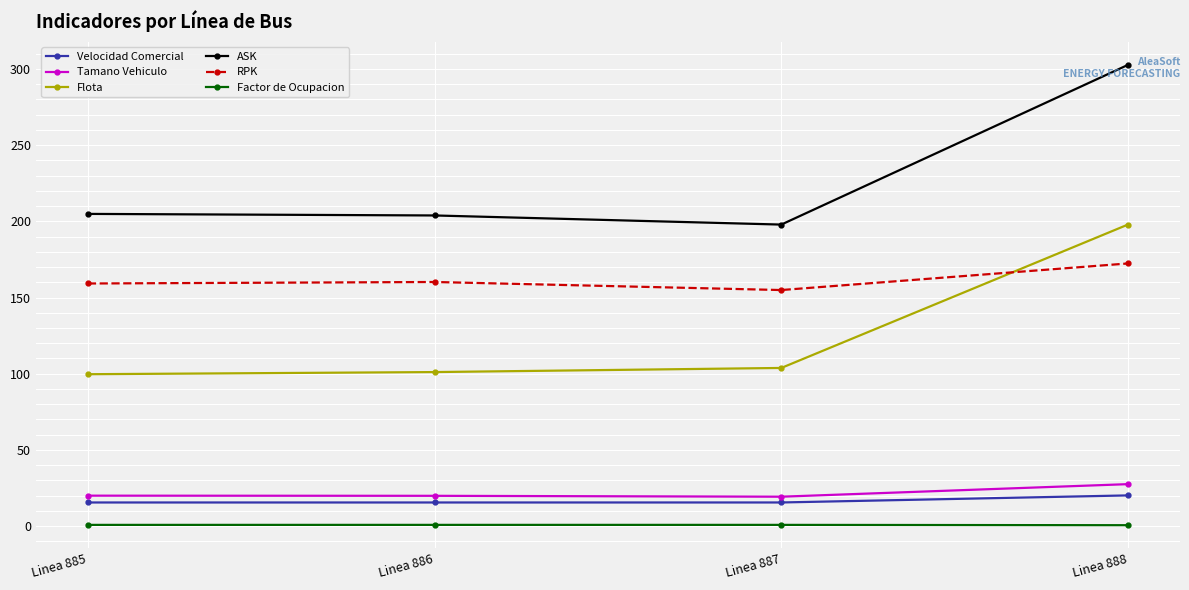

Which series has the largest total across all categories?

ASK